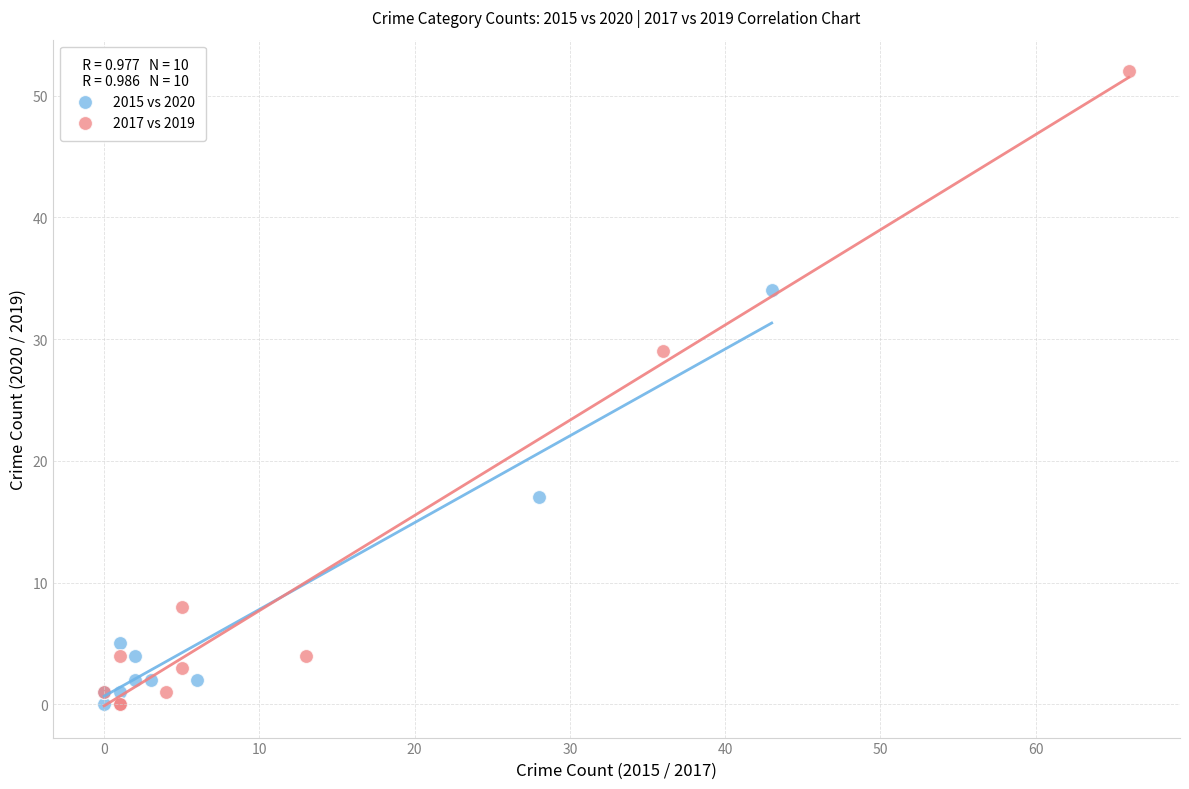

Which series contains the highest Y value?

2017 vs 2019